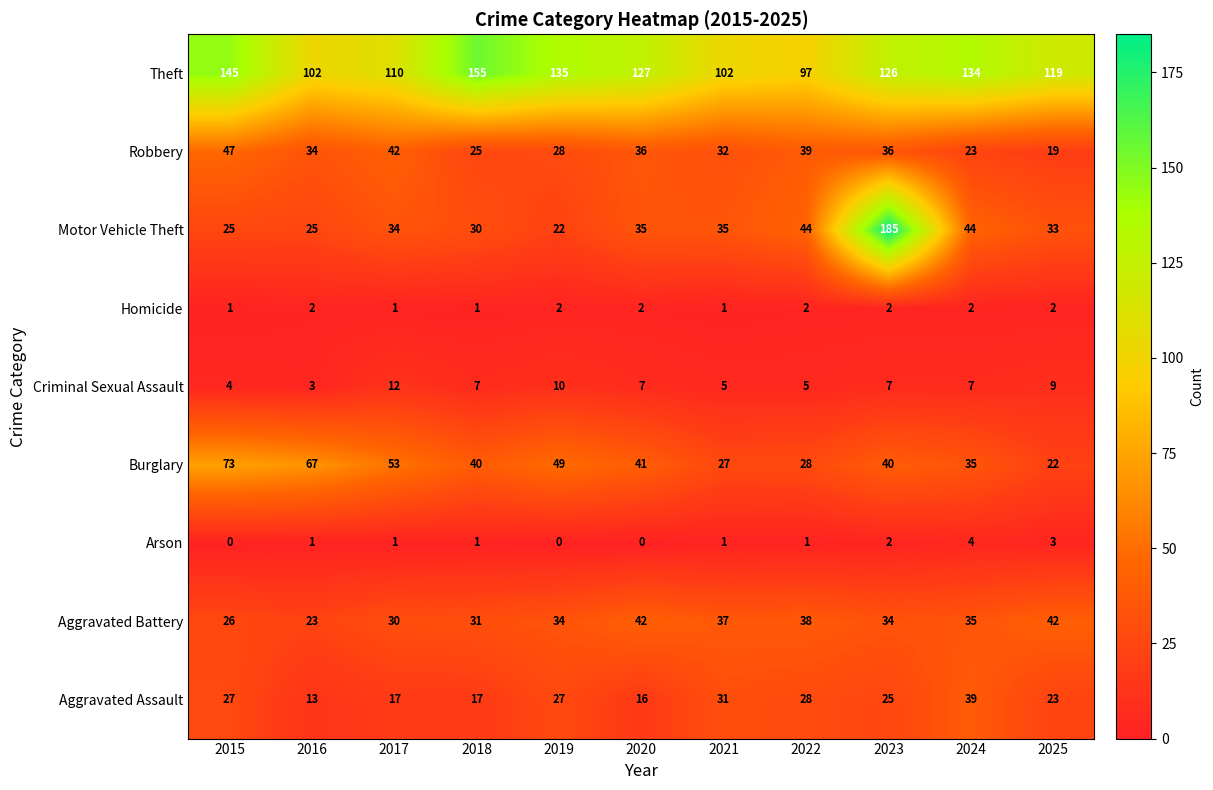

Which series has the widest spread of values?

Motor Vehicle Theft